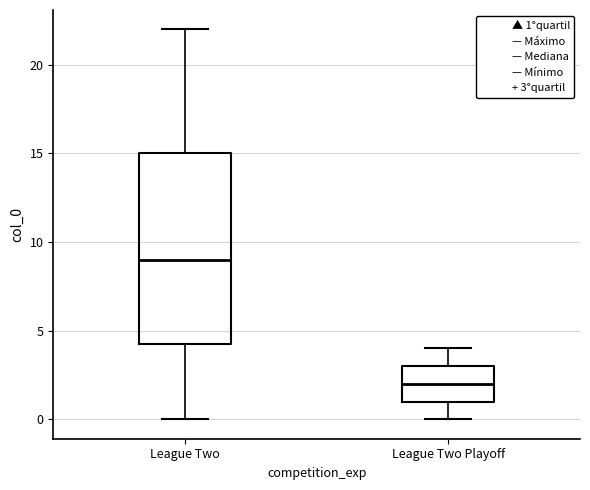

Which box's median line is the highest?

League Two